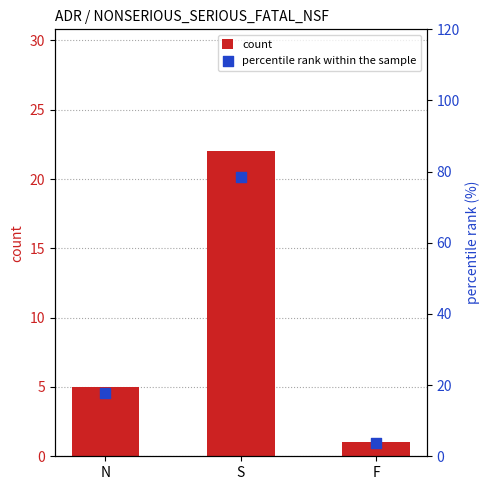

What are all the series names shown in the legend?

count, percentile rank within the sample